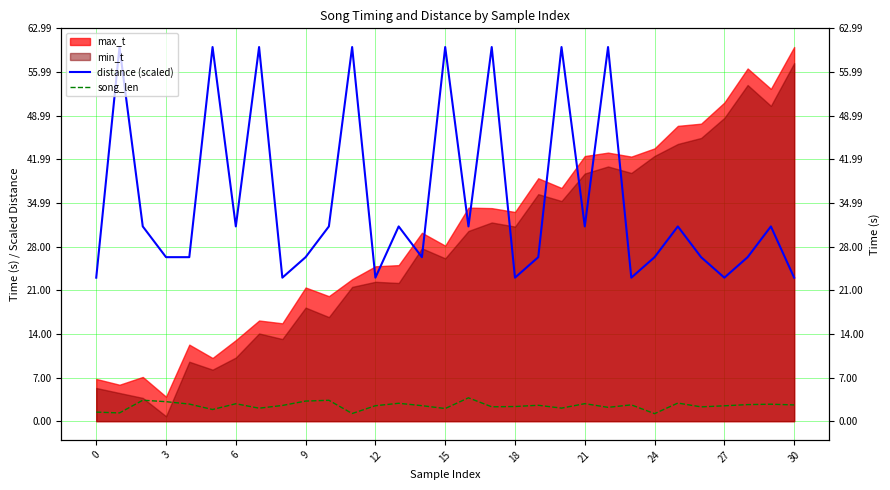

What is the value of the distance (scaled) point at the 10th from the left?

26.3